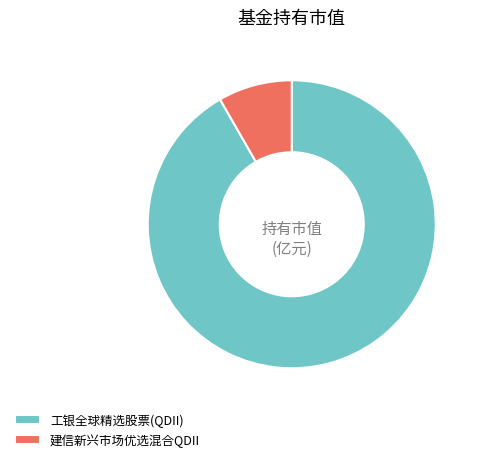

Which category has the biggest portion of the pie?

工银全球精选股票(QDII)